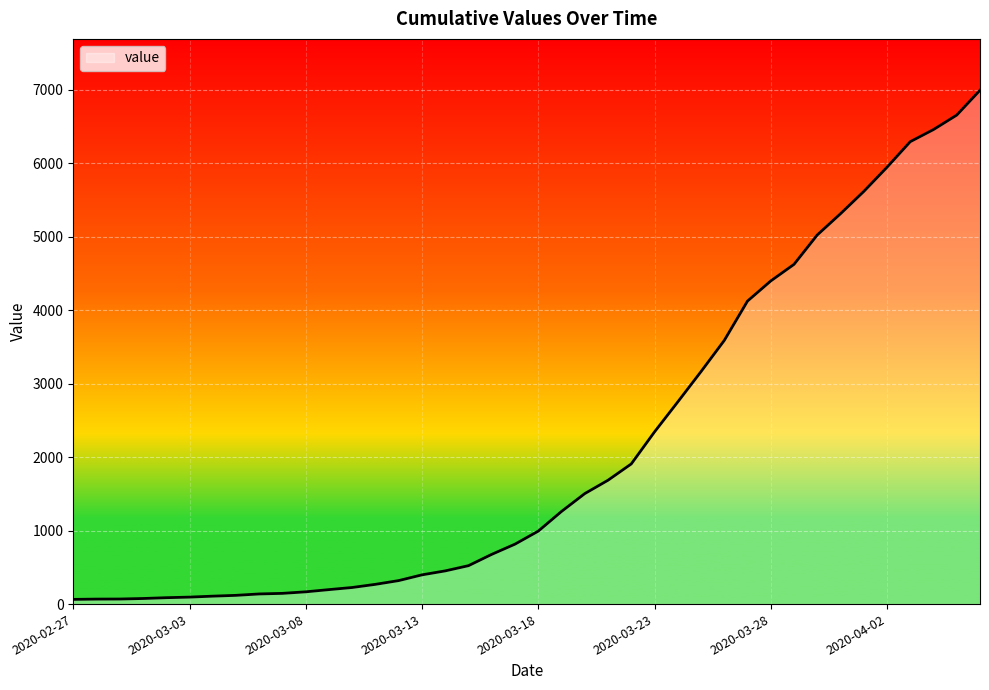

What is the maximum value shown in the chart?

6995